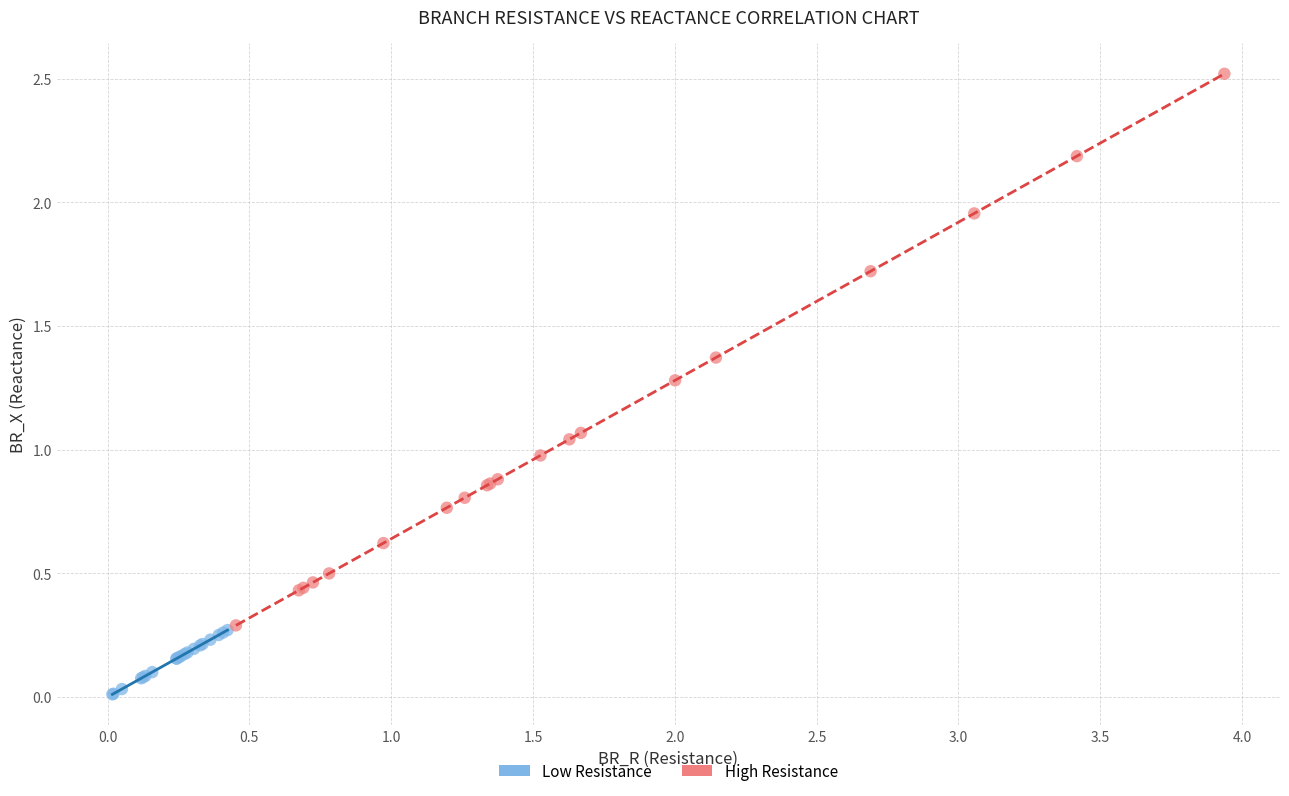

Which series has the widest spread of Y values?

High Resistance